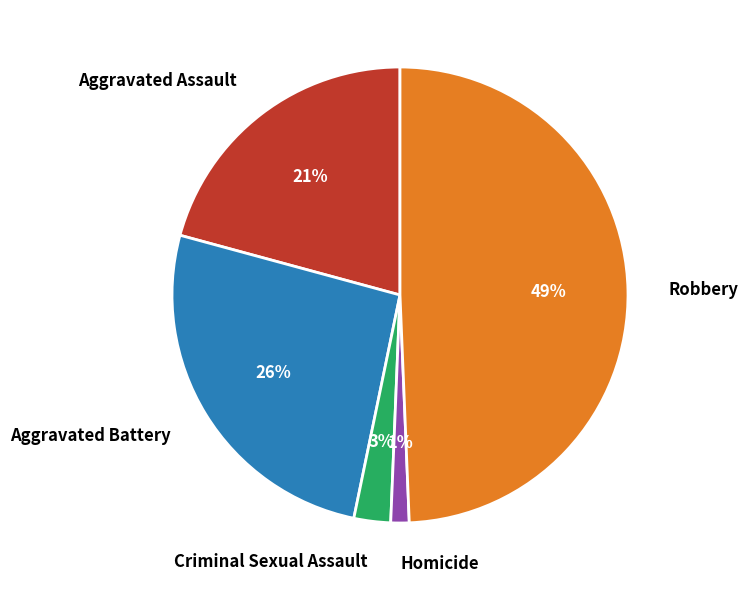

Which slice is the largest?

Robbery